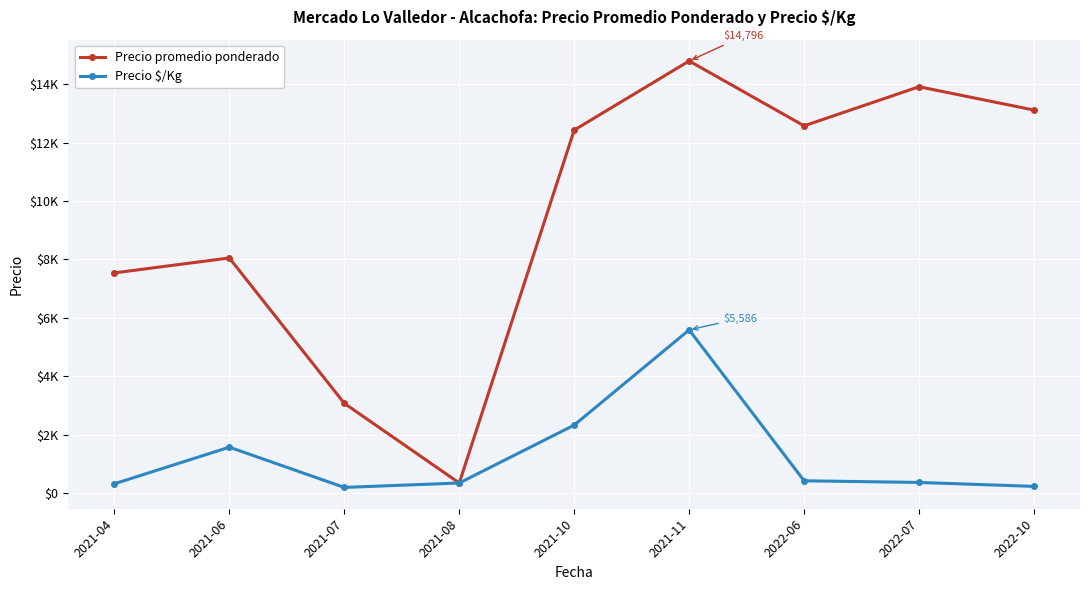

What is the difference between the maximum and minimum values in the Precio $/Kg series?

5394.2